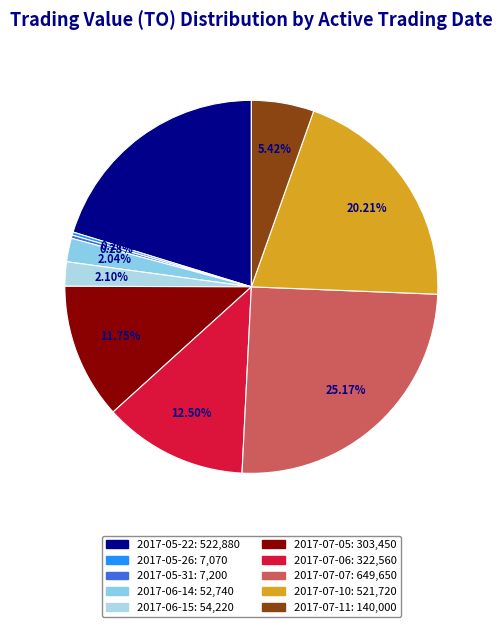

How many segments does this pie chart have?

10